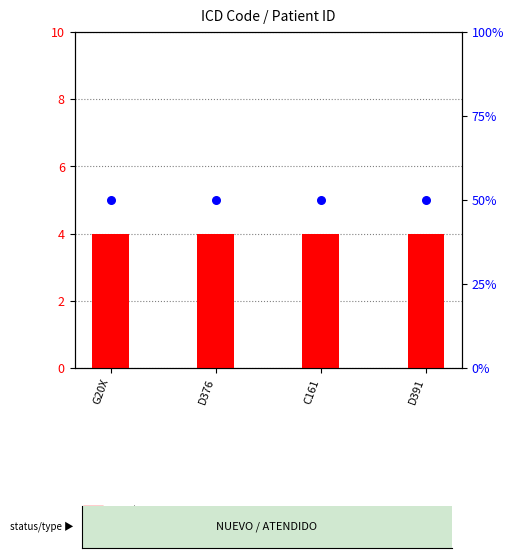

At how many categories does at least one series exceed 1?

4